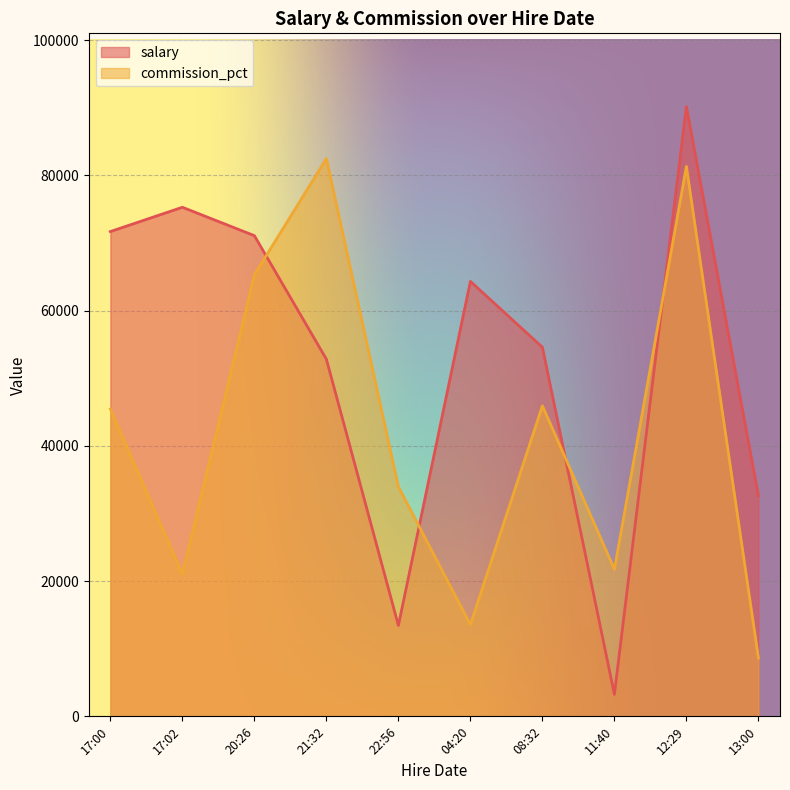

The value of salary at 17:00 is 71697. True or false?

True